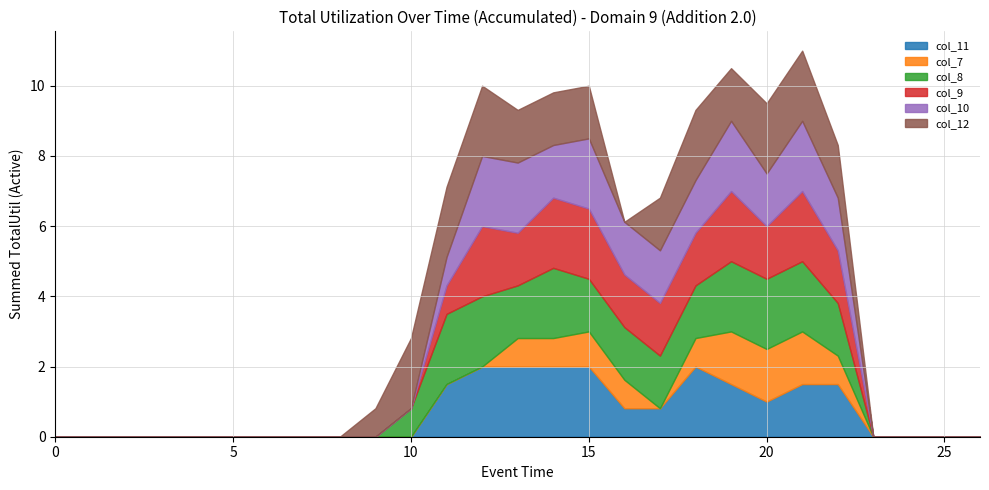

Does the chart display data point markers on the line(s)?

No